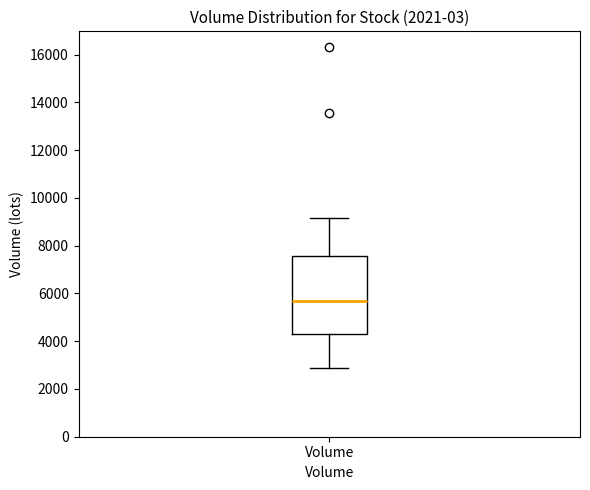

Transcribe this box plot: give where the median line is, the range the box spans, and where the two whiskers end, as read against the y-axis. The values are not printed on the chart, so give them approximately, as read against the axis.

median 5600, box 4400 to 7600, whiskers 2800 to 9200